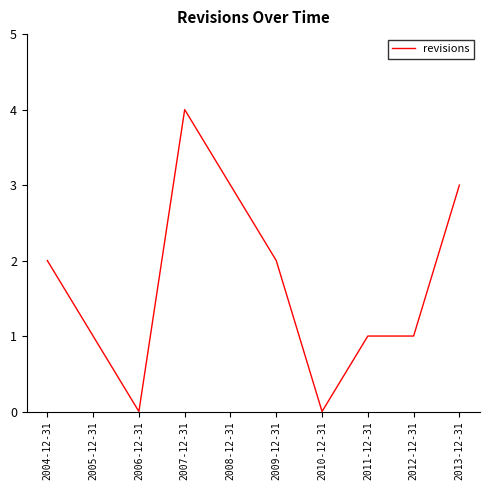

What is the difference between the maximum and minimum values?

4